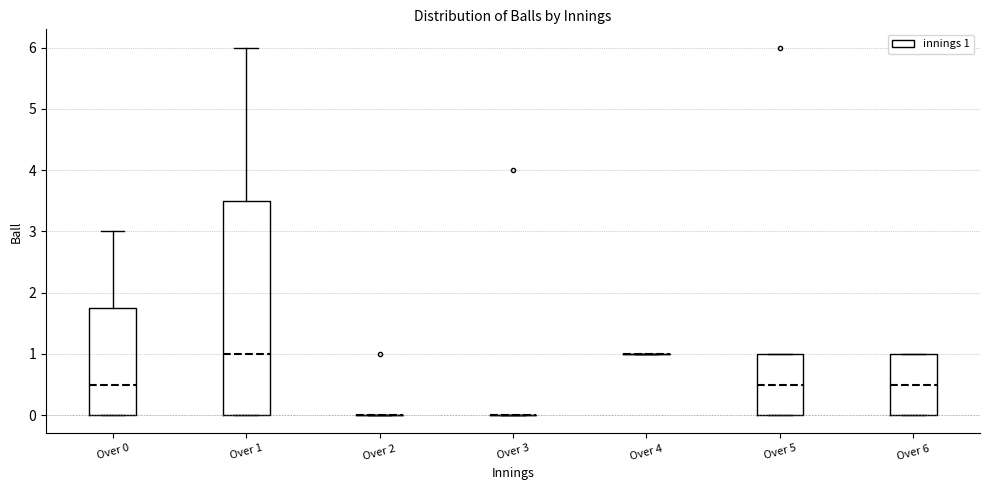

Reading left to right, transcribe this box plot: for each box, give where its median line is, the range the box spans, and where its two whiskers end, as read against the y-axis. The values are not printed on the chart, so give them approximately, as read against the axis.

Over 0: median 0.5, box 0.0 to 1.8, whiskers 0.0 to 3.0
Over 1: median 1.0, box 0.0 to 3.5, whiskers 0.0 to 6.0
Over 2: box collapsed to a line at 0.0, whiskers 0.0 to 0.0
Over 3: box collapsed to a line at 0.0, whiskers 0.0 to 0.0
Over 4: box collapsed to a line at 1.0, whiskers 1.0 to 1.0
Over 5: median 0.5, box 0.0 to 1.0, whiskers 0.0 to 1.0
Over 6: median 0.5, box 0.0 to 1.0, whiskers 0.0 to 1.0